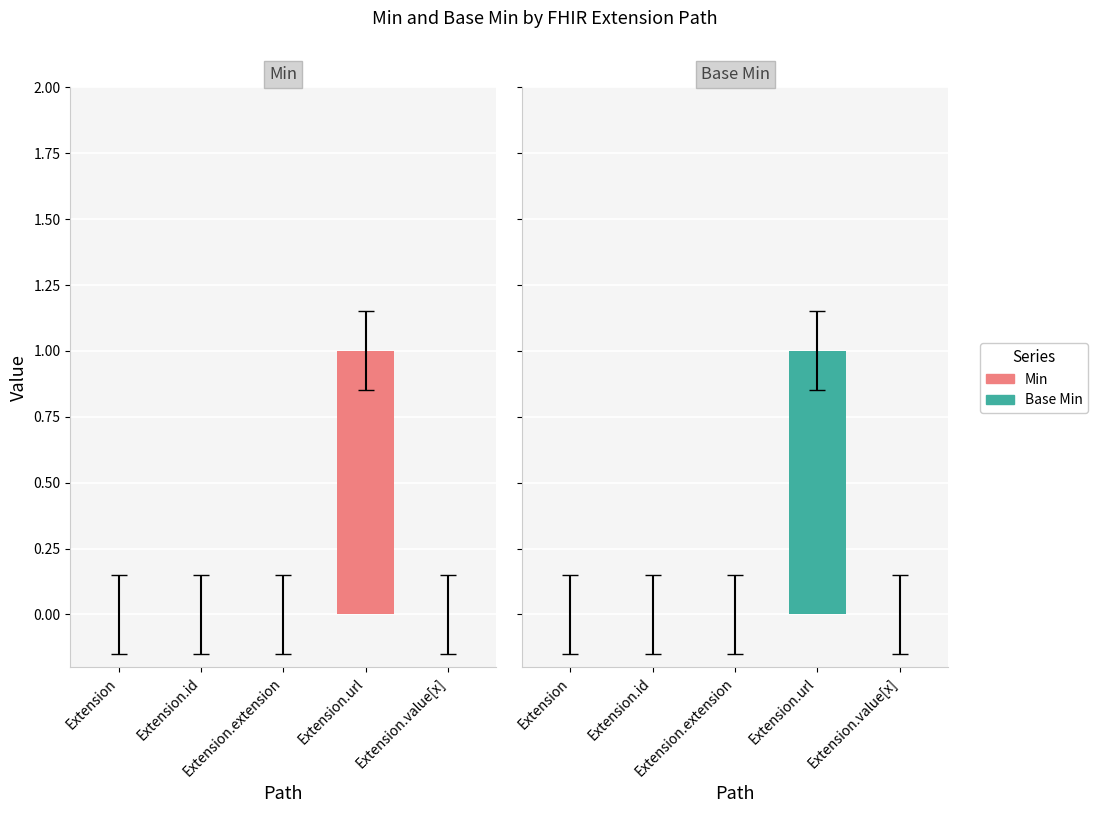

Is it true that Min equals 0 at Extension.extension?

False